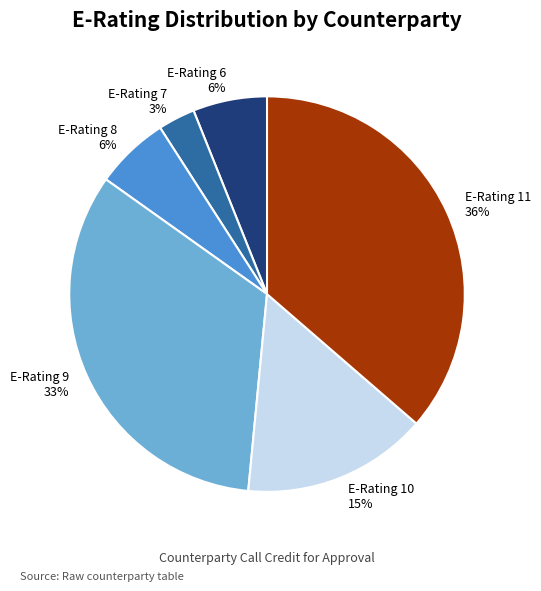

Is there a majority slice in this chart?

No